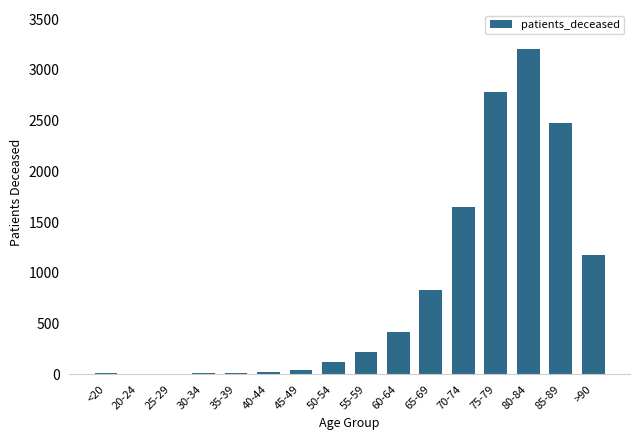

What is the greatest value displayed?

3206